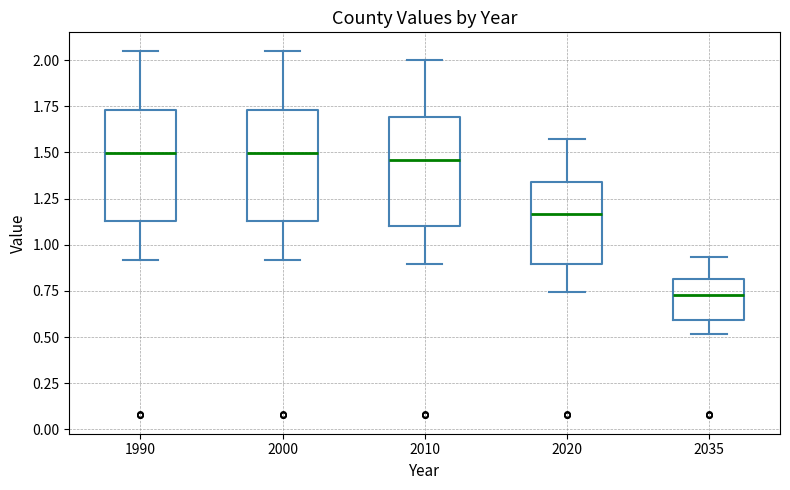

Reading left to right, read every box against the y-axis: the position of its median line, the range the box covers, and the ends of its whiskers. The values are not printed on the chart, so give them approximately, as read against the axis.

1990: median 1.50, box 1.15 to 1.75, whiskers 0.90 to 2.05
2000: median 1.50, box 1.15 to 1.75, whiskers 0.90 to 2.05
2010: median 1.45, box 1.10 to 1.70, whiskers 0.90 to 2.00
2020: median 1.15, box 0.90 to 1.35, whiskers 0.75 to 1.55
2035: median 0.75, box 0.60 to 0.80, whiskers 0.50 to 0.95